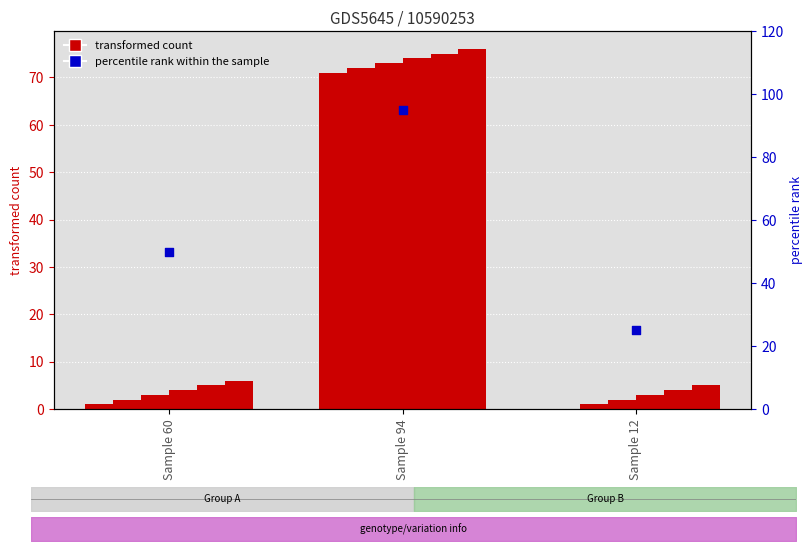

Is the value of percentile rank within the sample at Sample 60 greater than the value of col_1 at Sample 94?

No